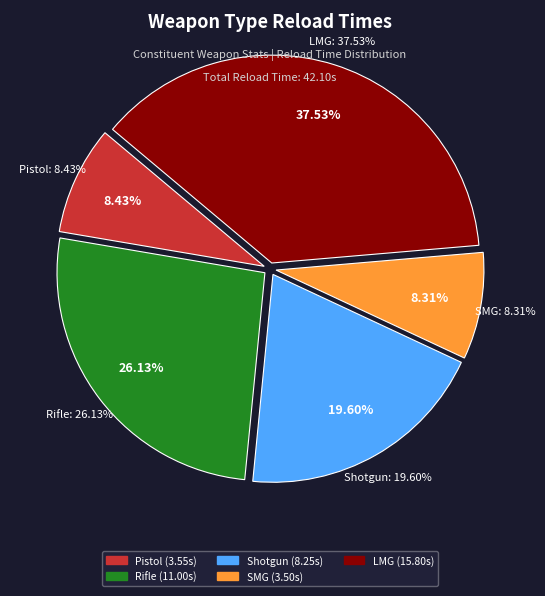

Is Deepdriver the majority of the pie?

No